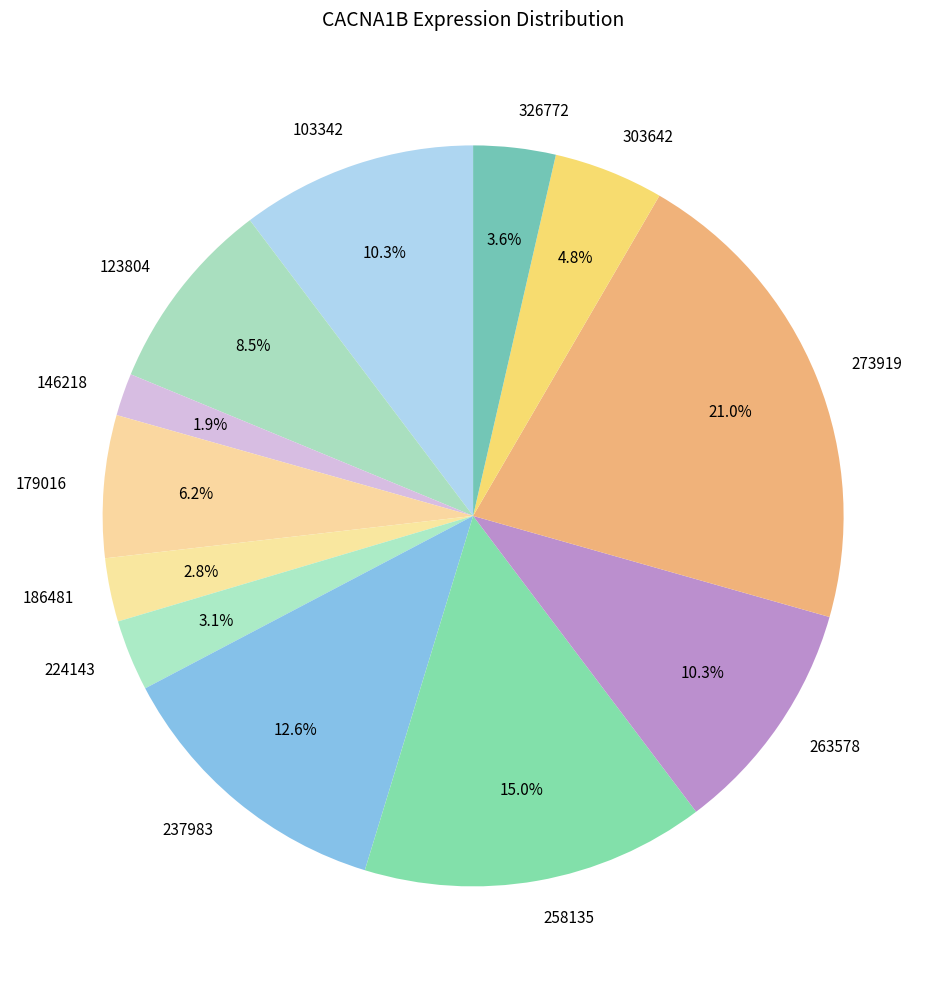

What is the smallest slice in the pie chart?

146218